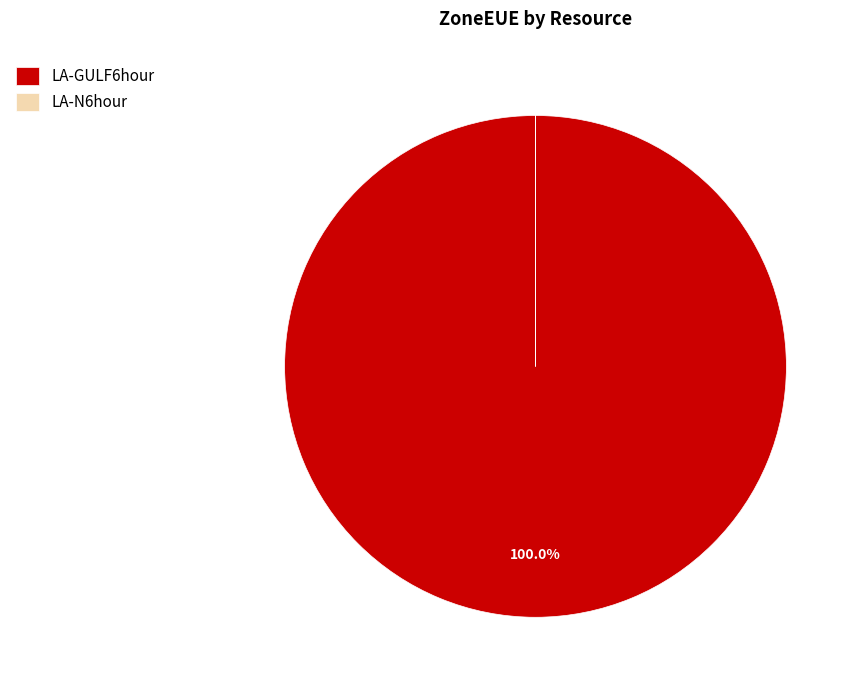

Is there a majority slice in this chart?

Yes